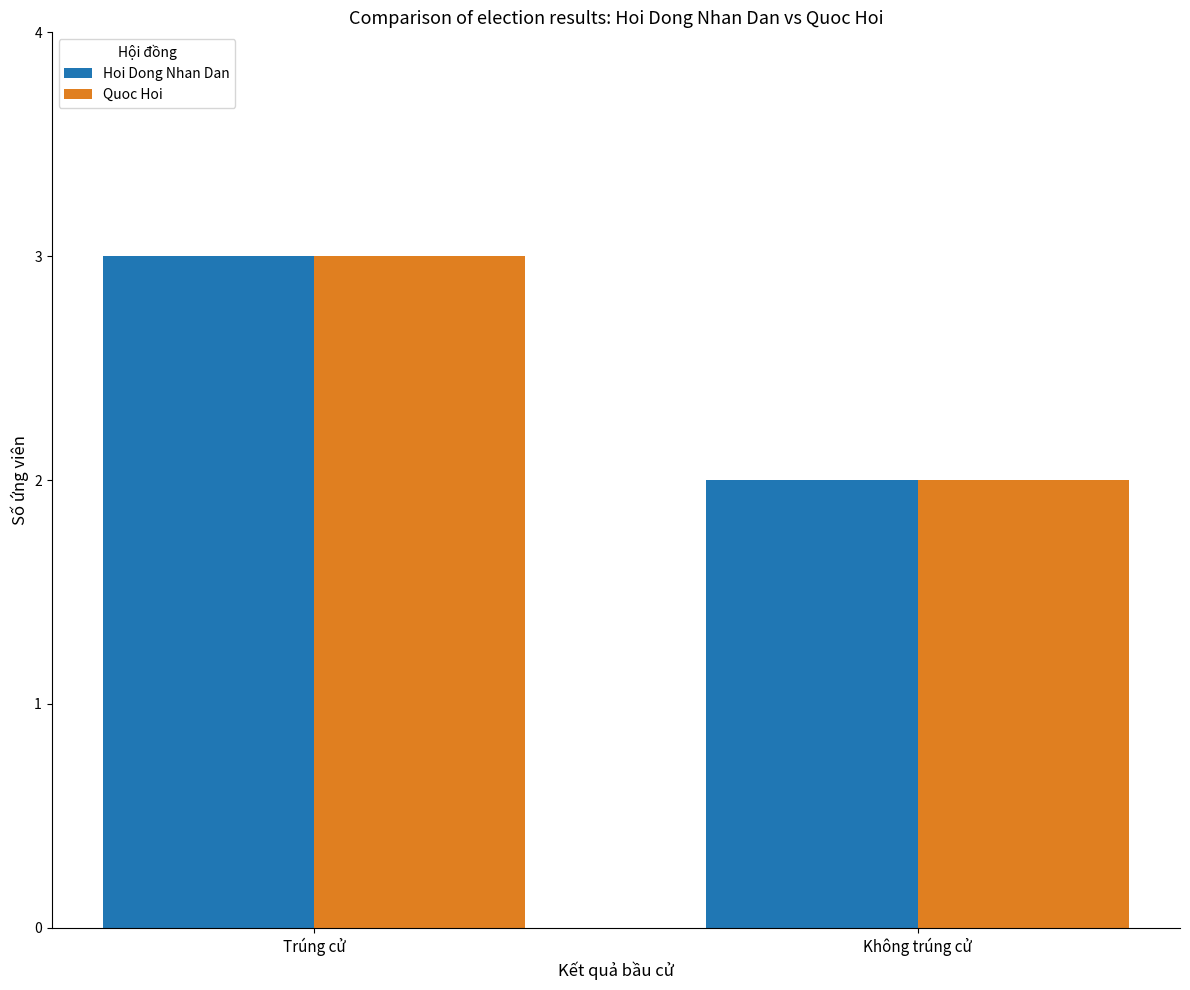

At which label does Quoc Hoi reach its peak?

Trúng cử